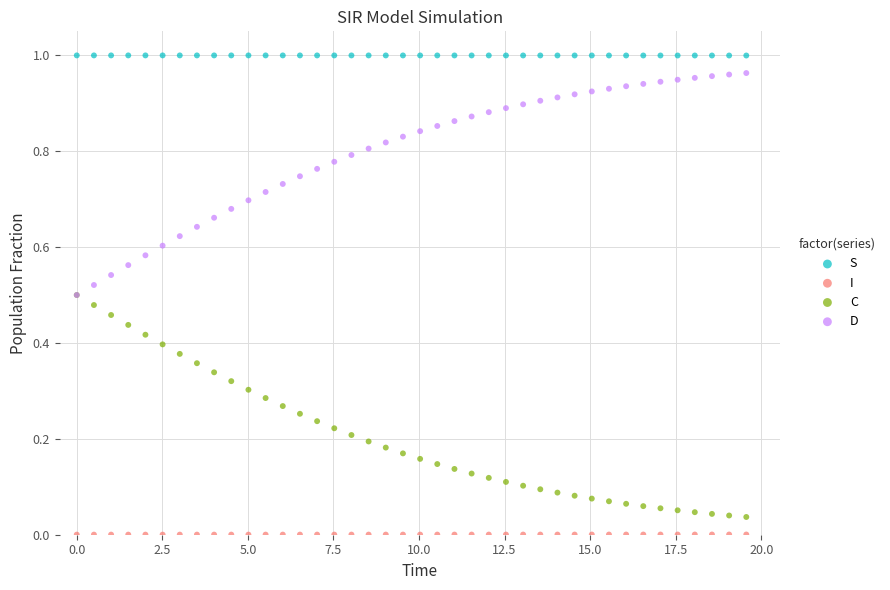

What are all the series names shown in the legend?

S, I, C, D